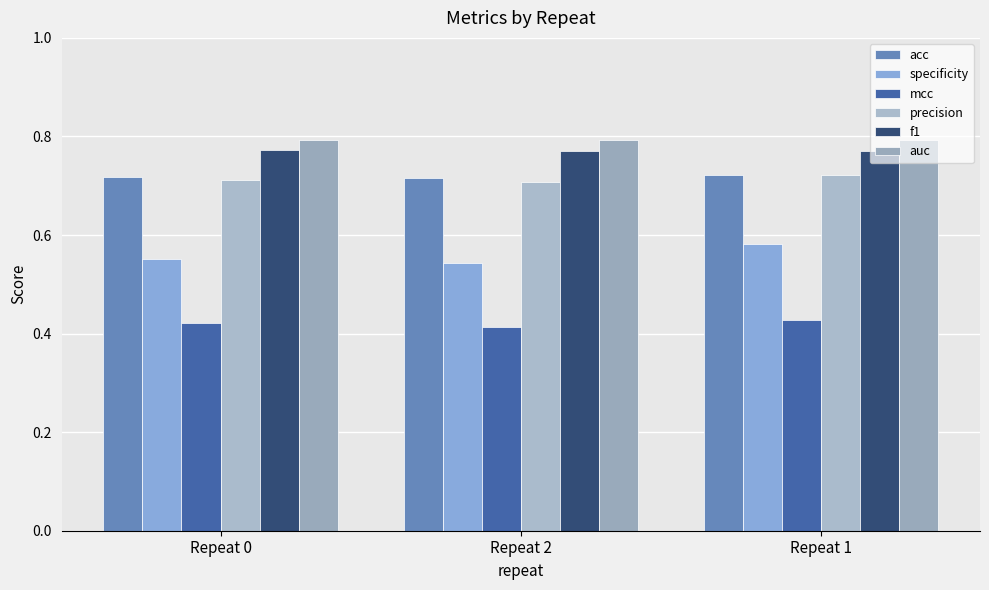

How many groups of bars are there?

3